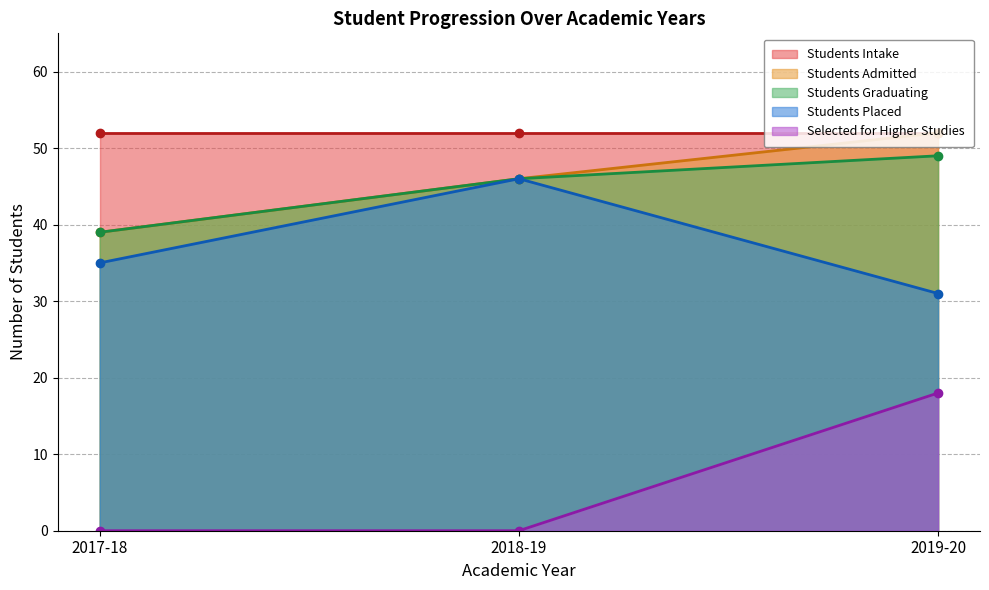

Which series changed the most between 2017-18 and 2018-19?

Students Placed